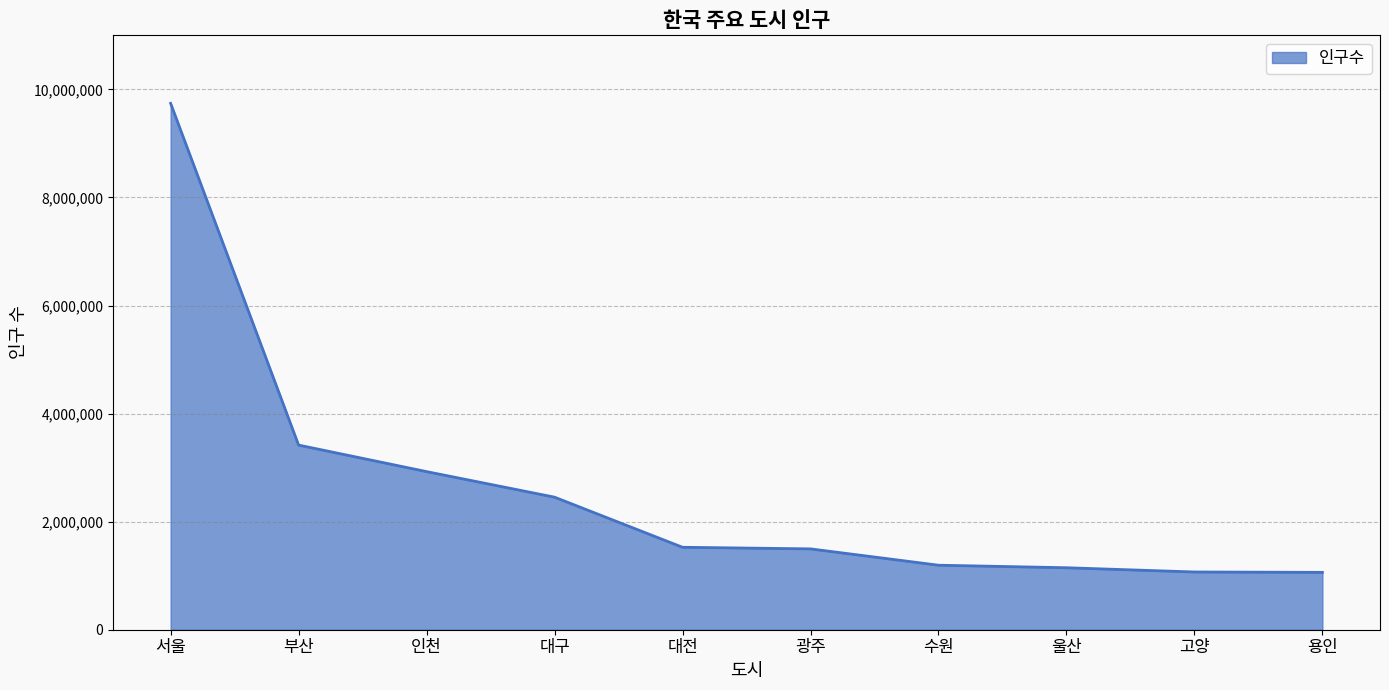

What is the difference between the values at 대구 and 부산?

963877